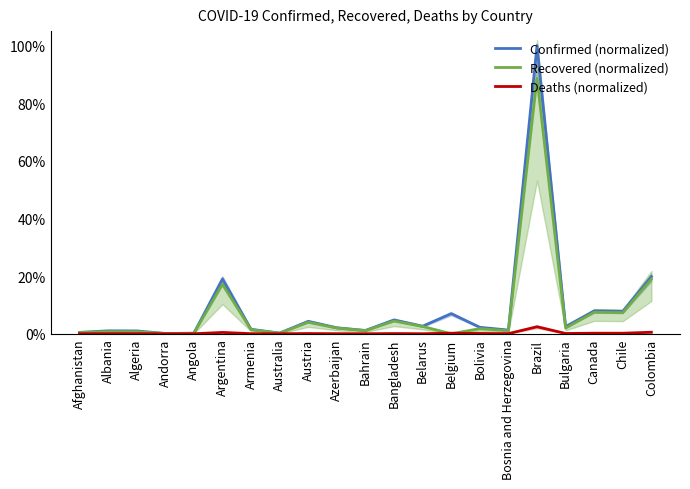

At which label does Confirmed (normalized) first exceed 2?

Argentina